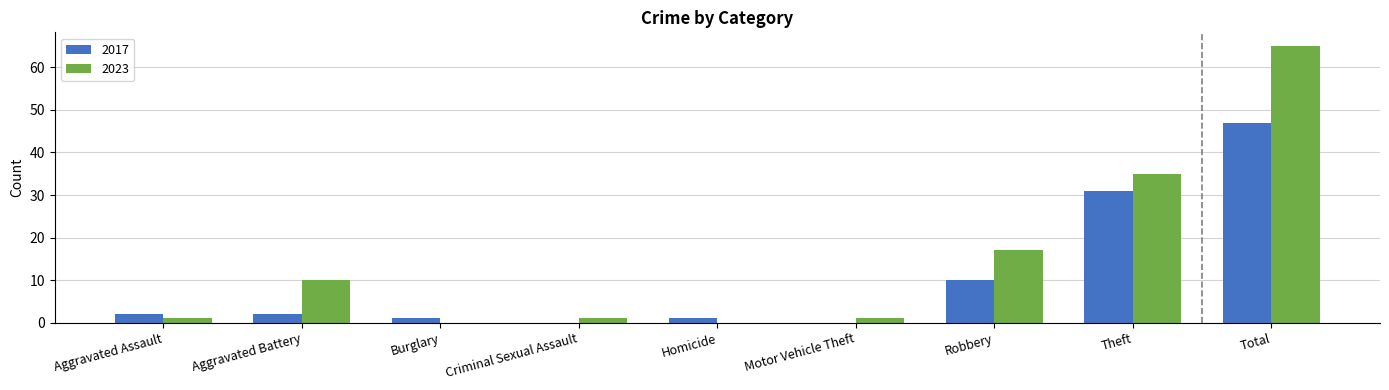

Reading left to right, list all the values displayed in this chart.

2017: Aggravated Assault=2	Aggravated Battery=2	Burglary=1	Criminal Sexual Assault=0	Homicide=1	Motor Vehicle Theft=0	Robbery=10	Theft=31	Total=47
2023: Aggravated Assault=1	Aggravated Battery=10	Burglary=0	Criminal Sexual Assault=1	Homicide=0	Motor Vehicle Theft=1	Robbery=17	Theft=35	Total=65